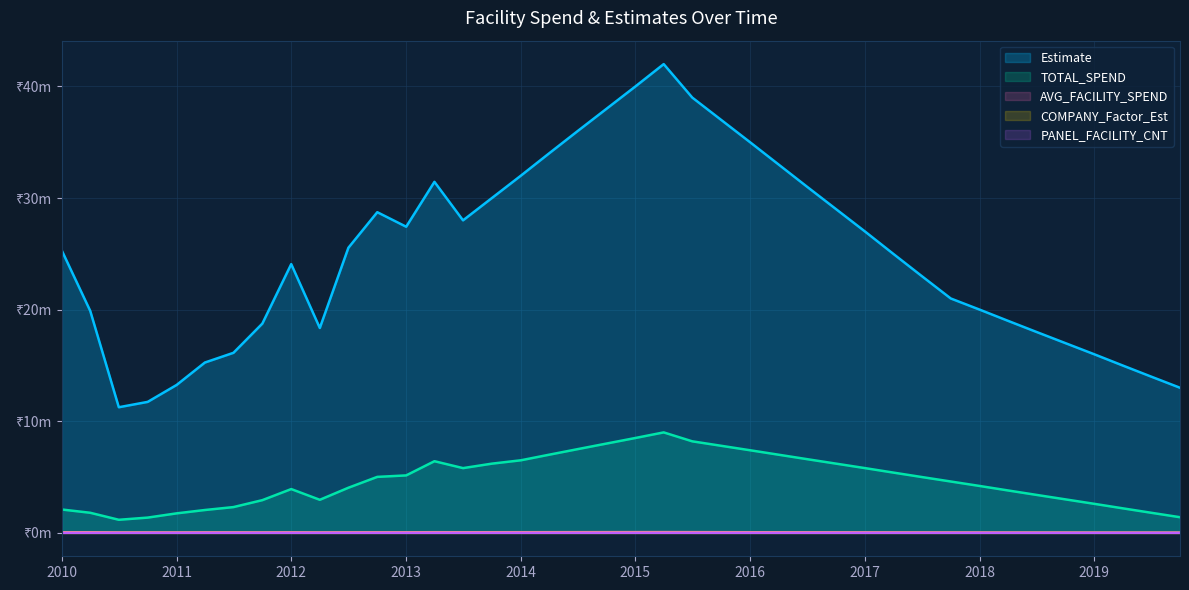

Where is the first local maximum for COMPANY_Factor_Est?

2011